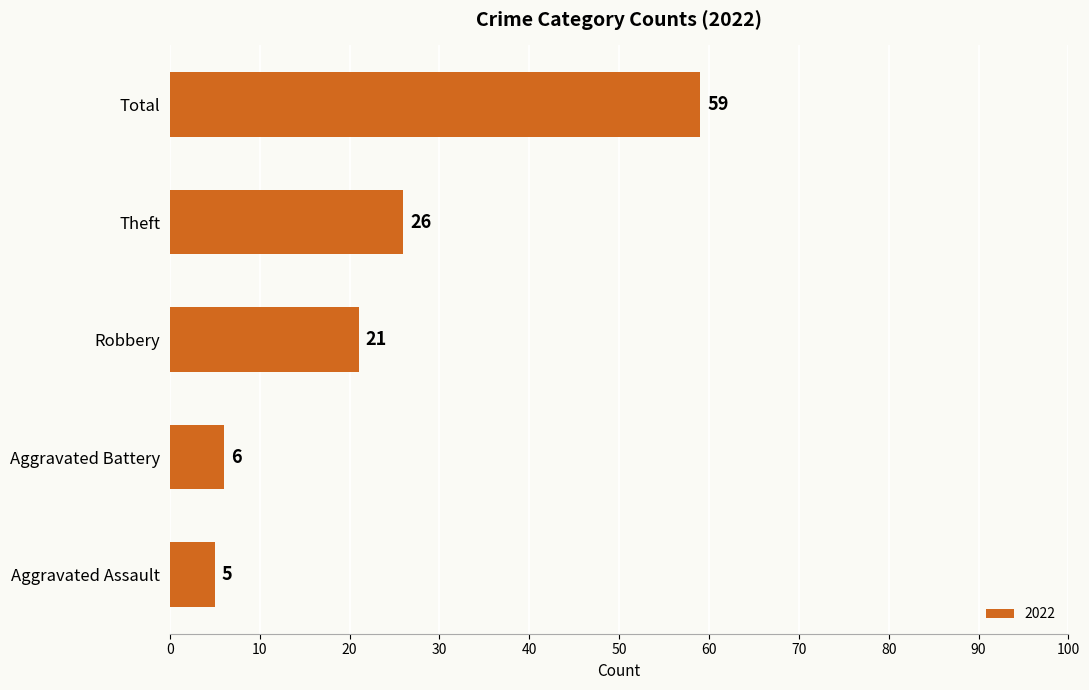

Which label corresponds to the largest value in the chart?

Total